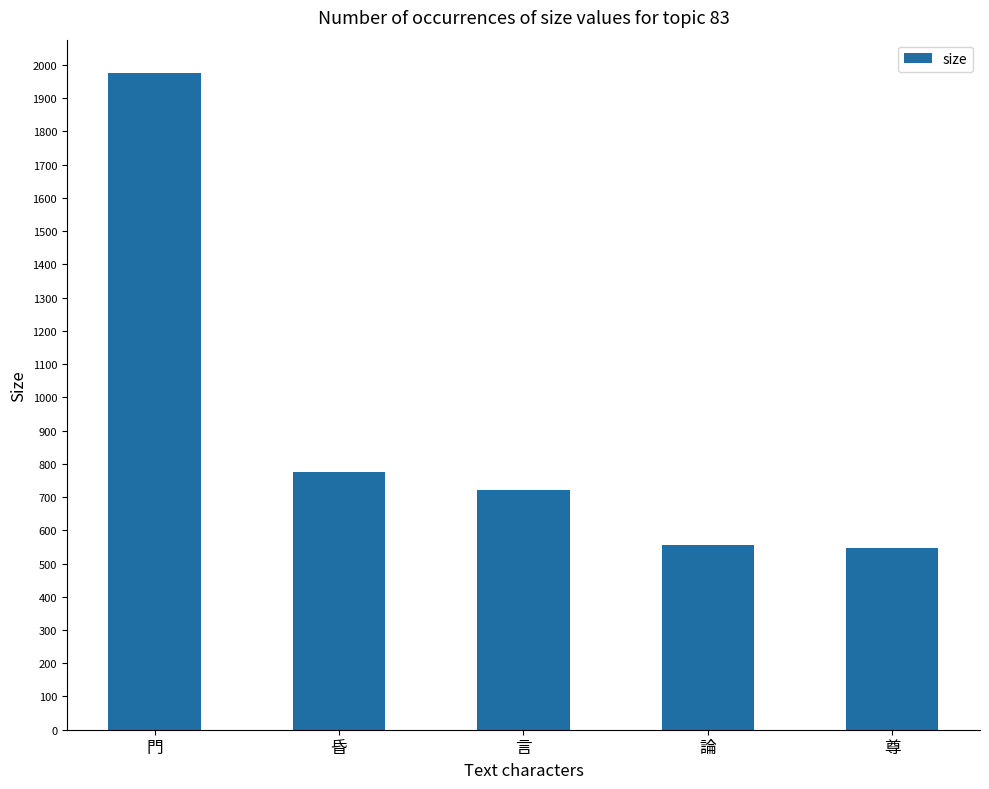

Between 言 and 門, which is larger?

門